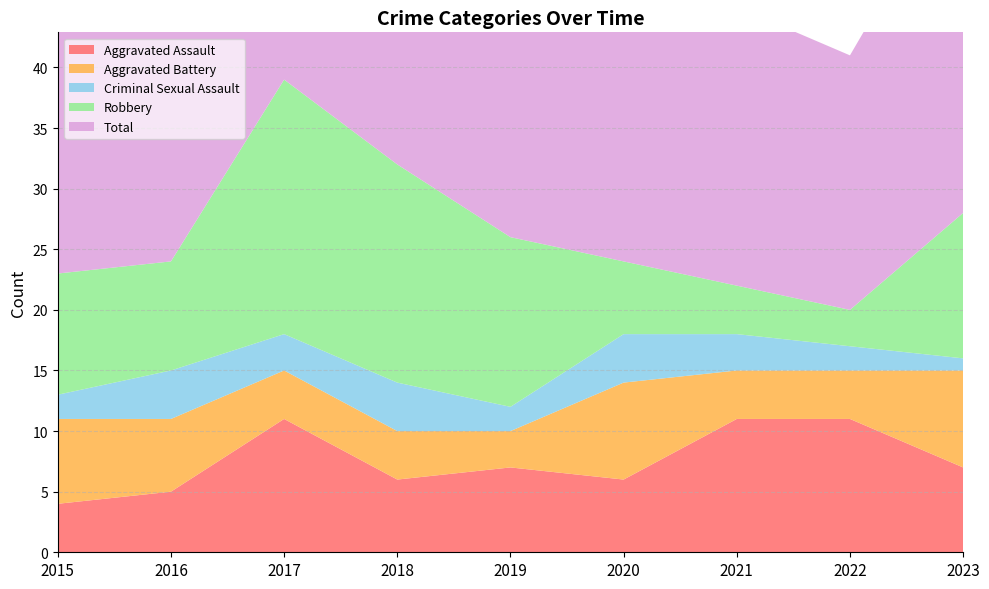

Does the chart display data point markers on the line(s)?

No